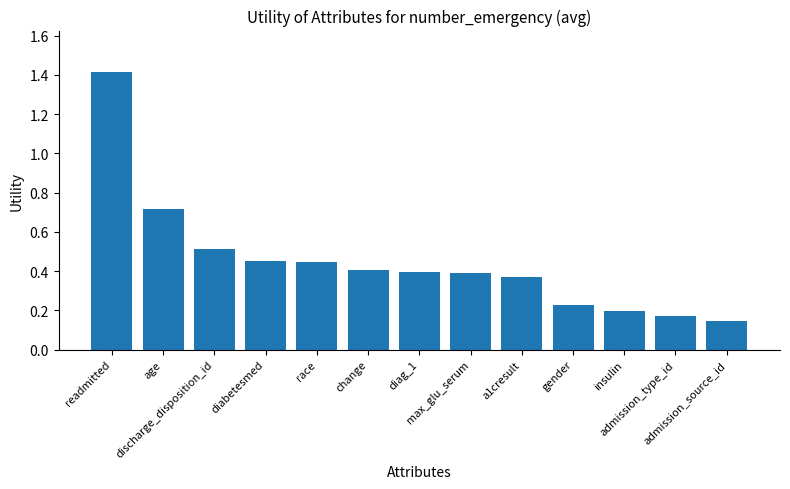

What is the value of the 1st bar from the left?

1.4